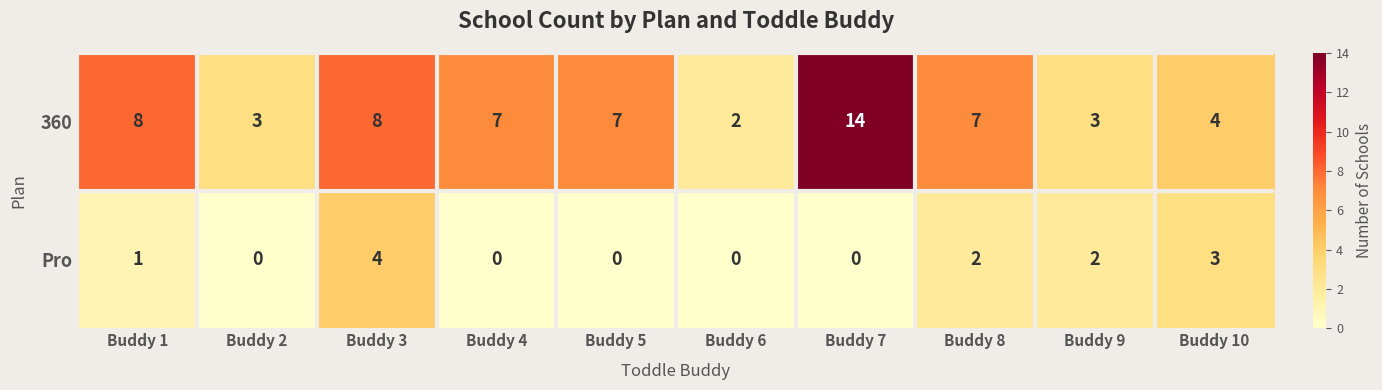

The Pro series shows 3 at Buddy 2. True or false?

False